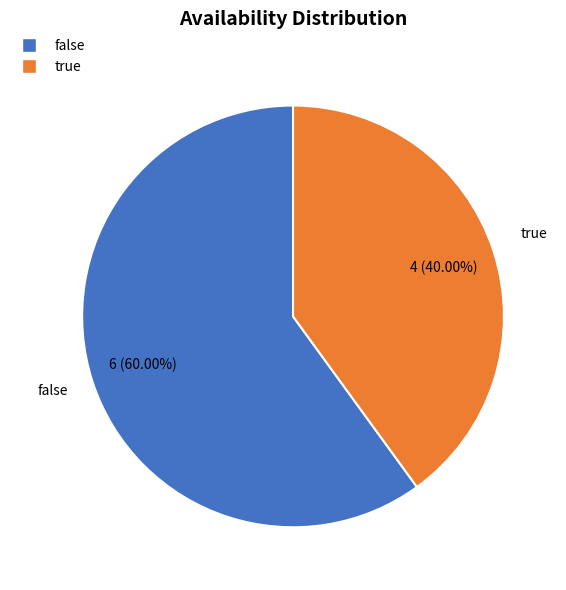

Approximately how many times larger is the value at true compared to false?

0.7